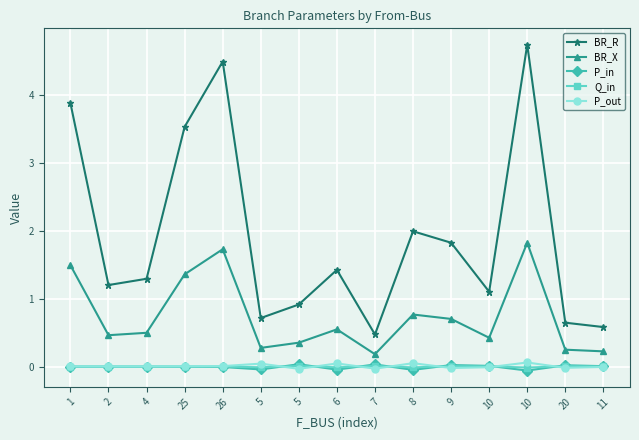

What is the difference between the maximum and minimum values in the BR_R series?

4.3